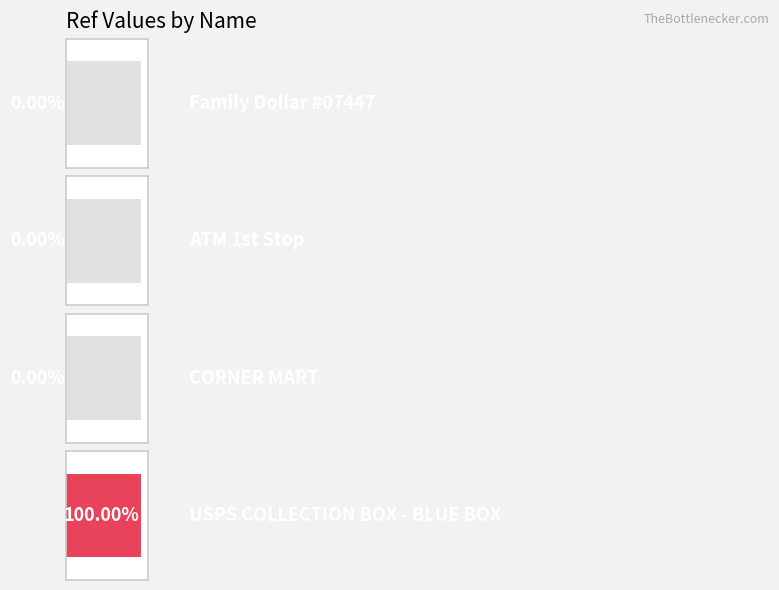

Rank the categories by value from lowest to highest.

CORNER MART, ATM 1st Stop, Family Dollar #07447, USPS COLLECTION BOX - BLUE BOX